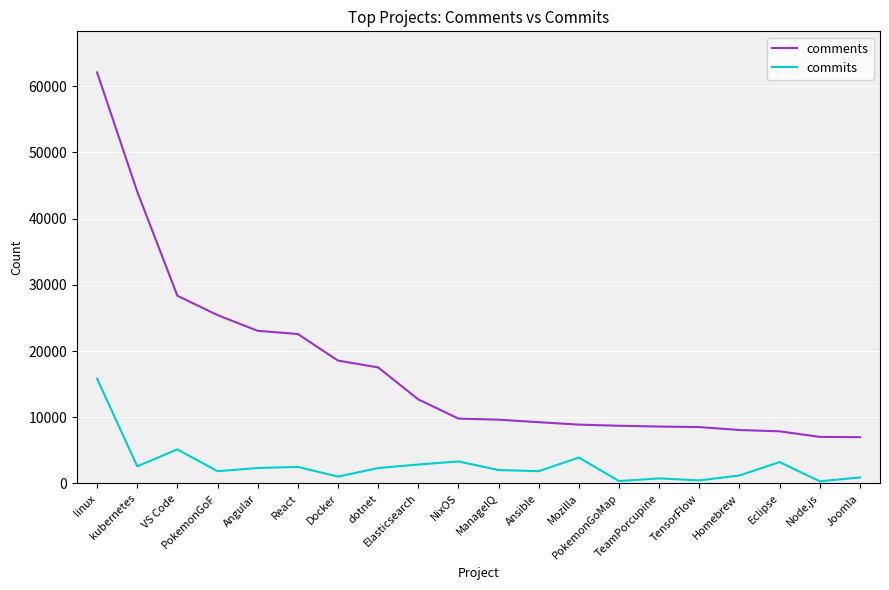

Which series has the widest spread of values?

comments